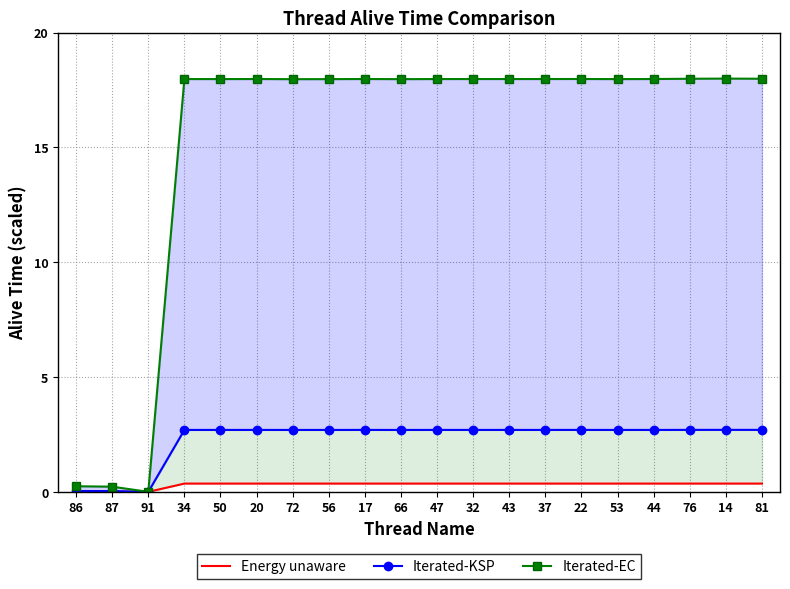

What is the maximum value shown in the chart?

18.0